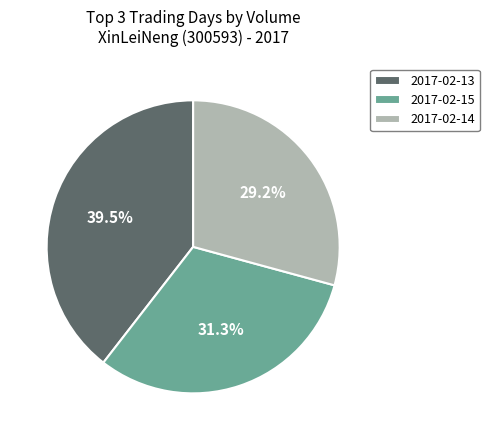

True or false: 2017-02-13 accounts for 13% of the total.

False